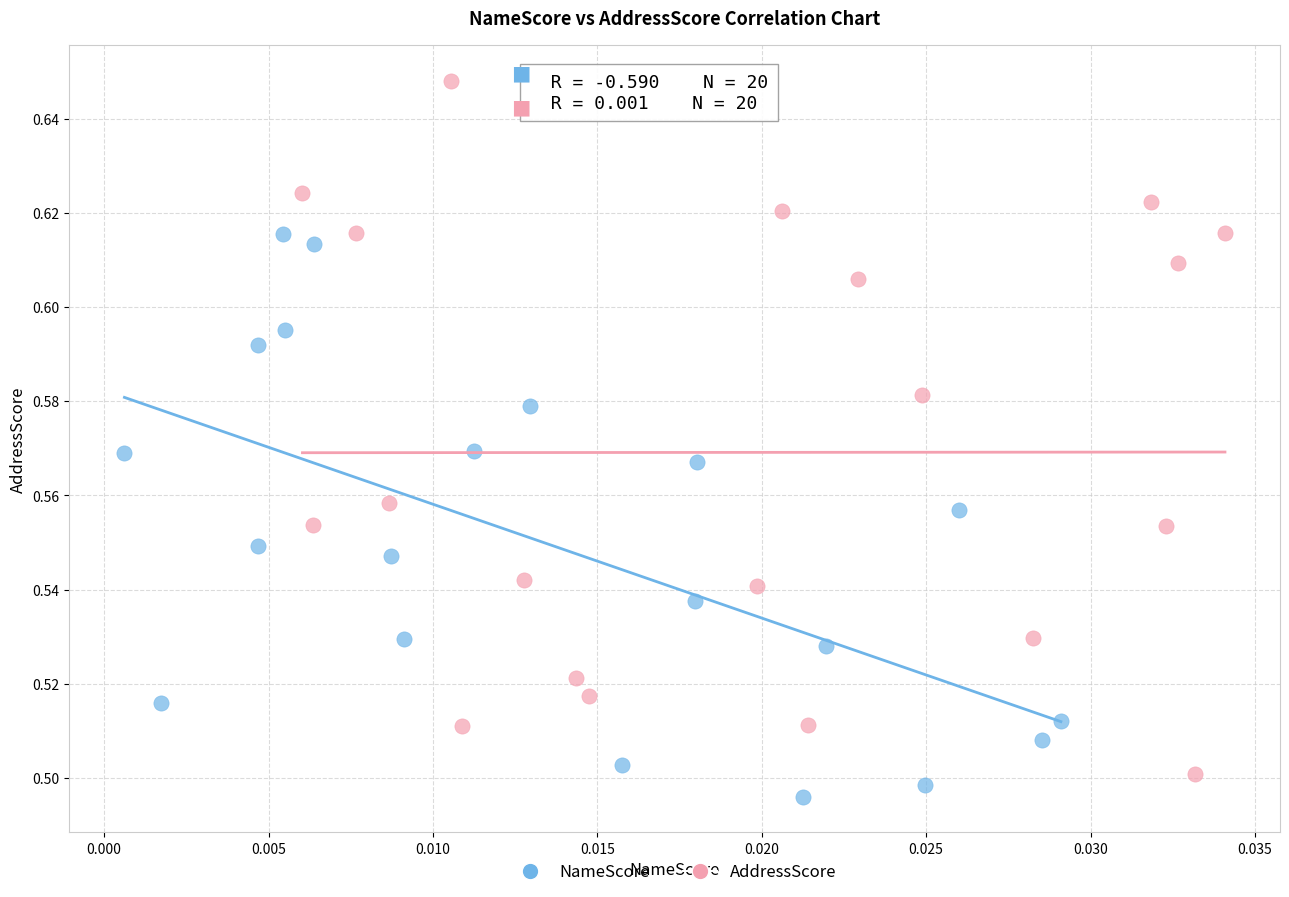

Which series contains the highest Y value?

AddressScore